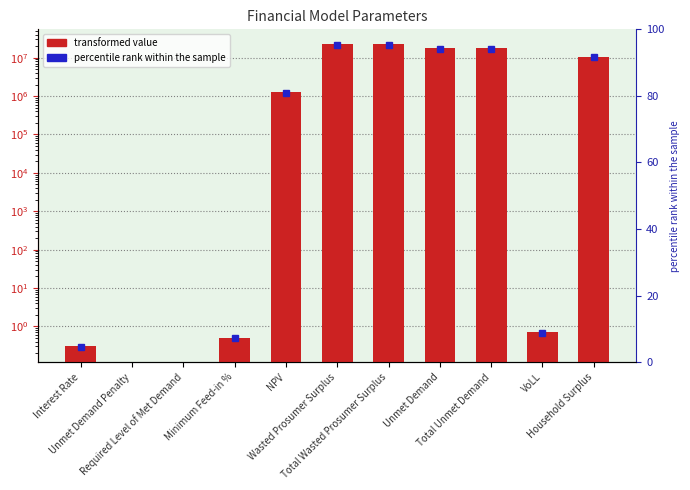

Which label corresponds to the largest value in the chart?

Wasted Prosumer Surplus